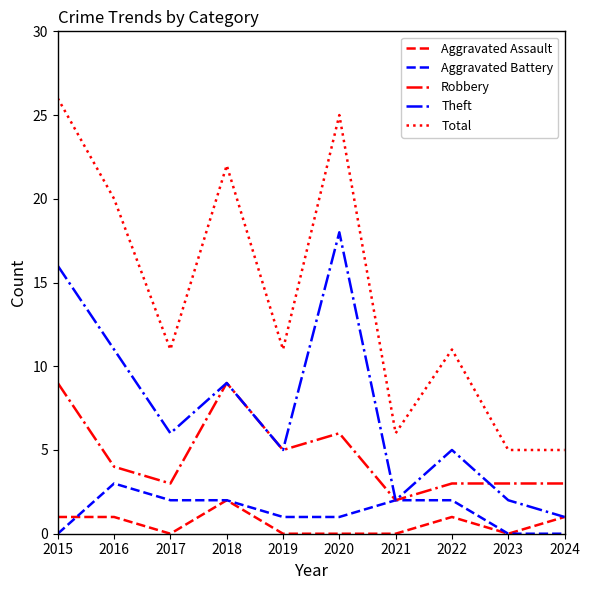

True or false: Total has more than 0 points higher than both neighbors.

True